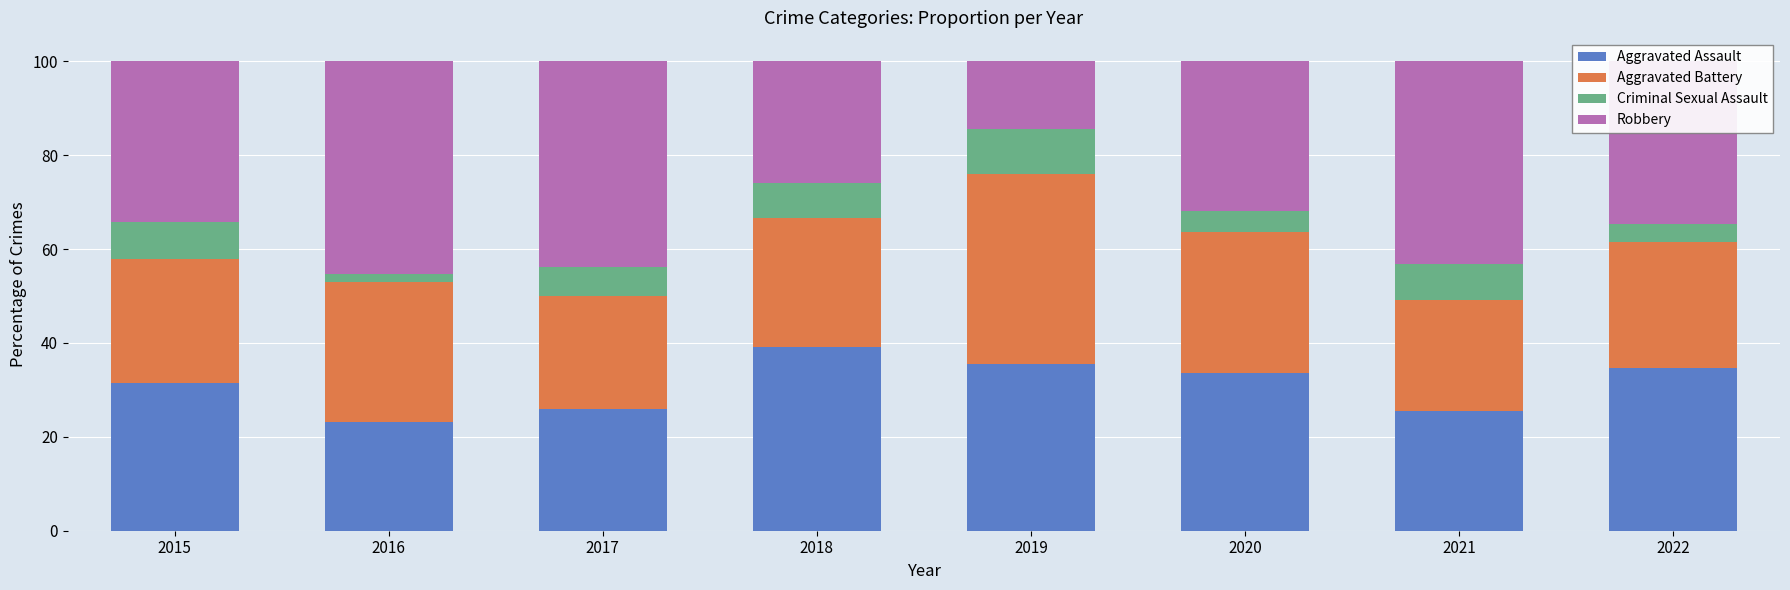

How many data points in Aggravated Assault are less than 33?

4